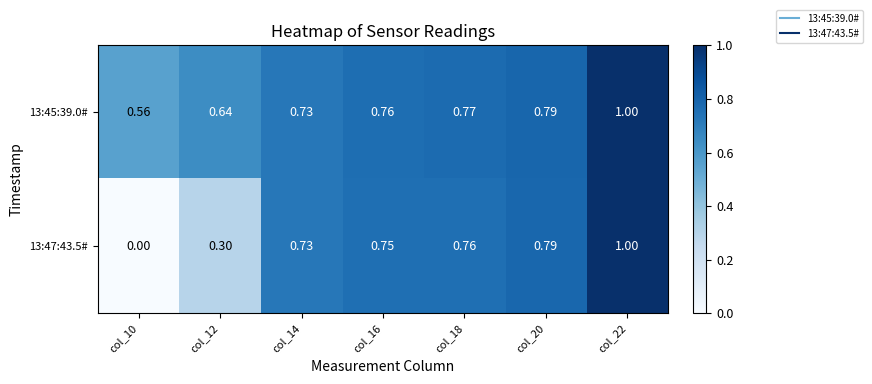

Between col_16 and col_18, which series saw the biggest shift?

13:45:39.0#